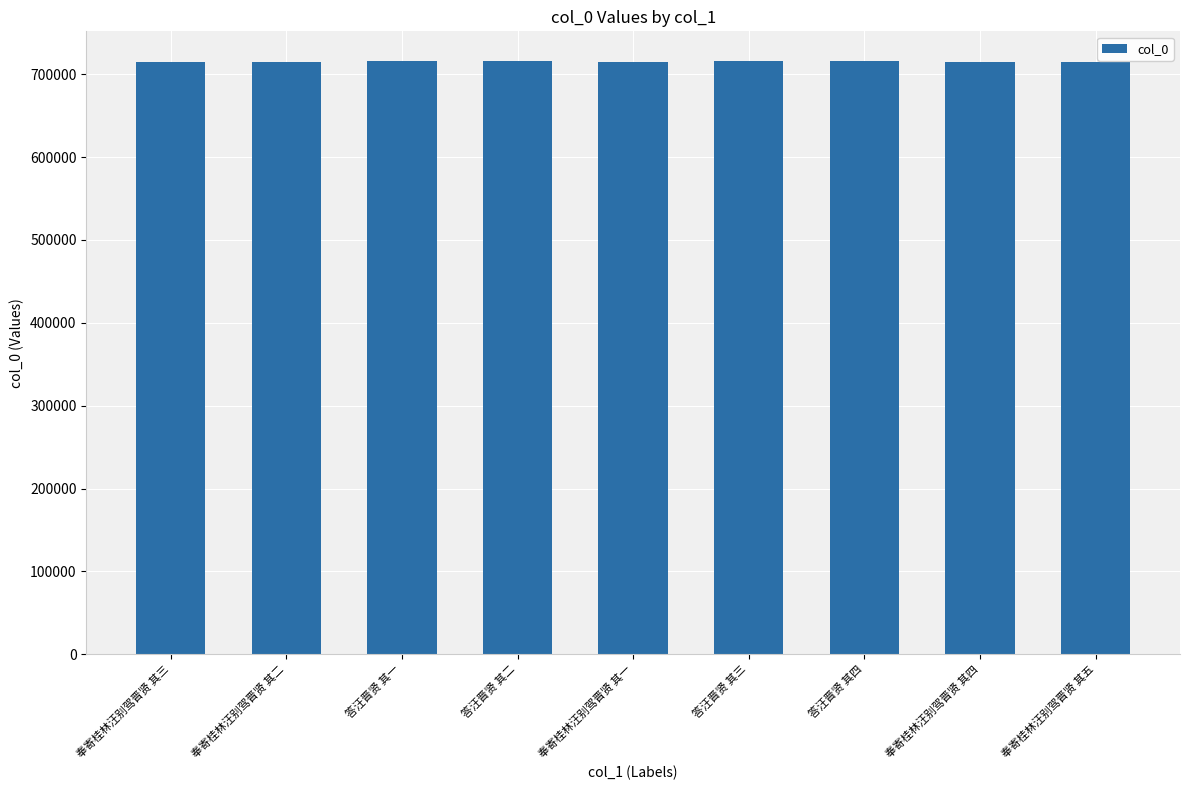

Is it true that the value at 答汪晋贤 其三 is 1054410?

False